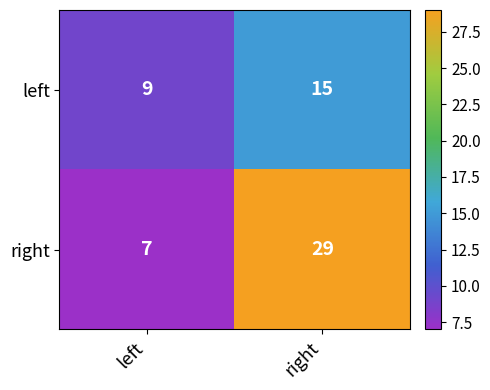

Rank the series by their average value, from lowest to highest.

left, right